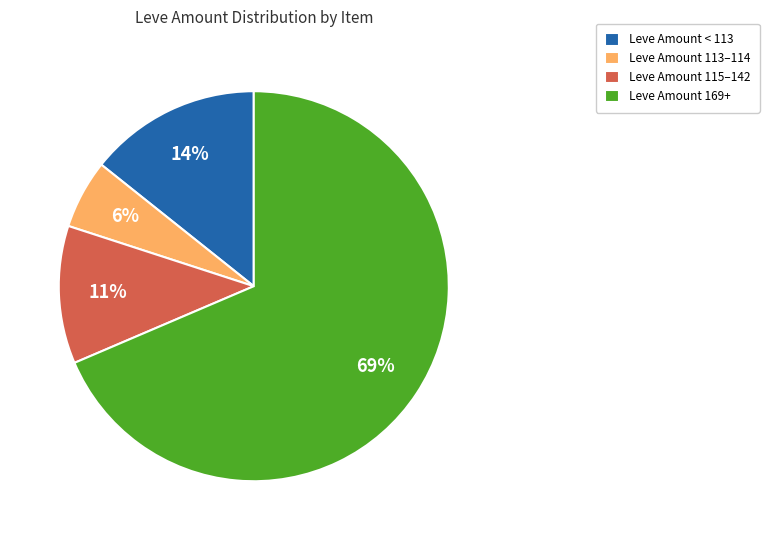

To the nearest percent, what is the difference between the largest and smallest slice percentages?

63%